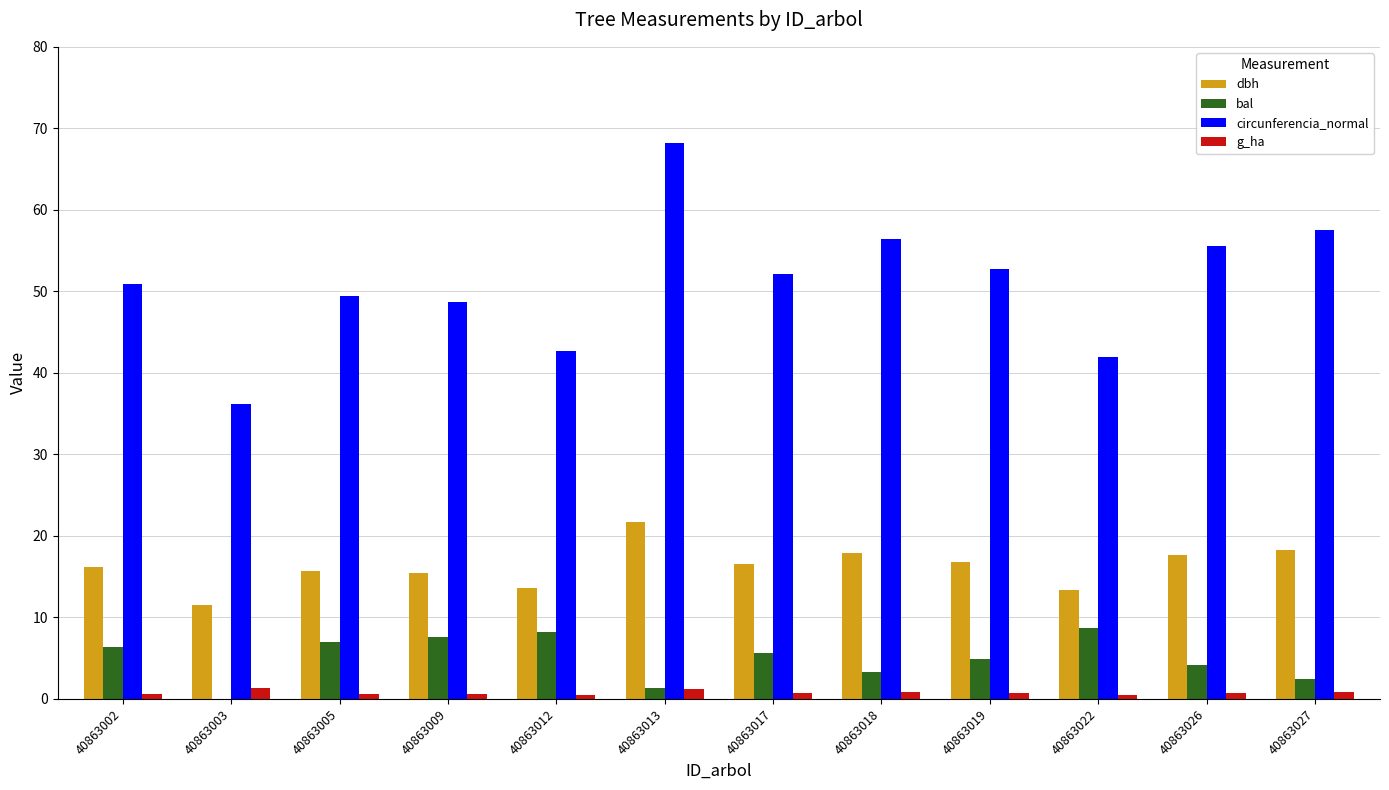

Which category has the highest value in the dbh series?

40863013